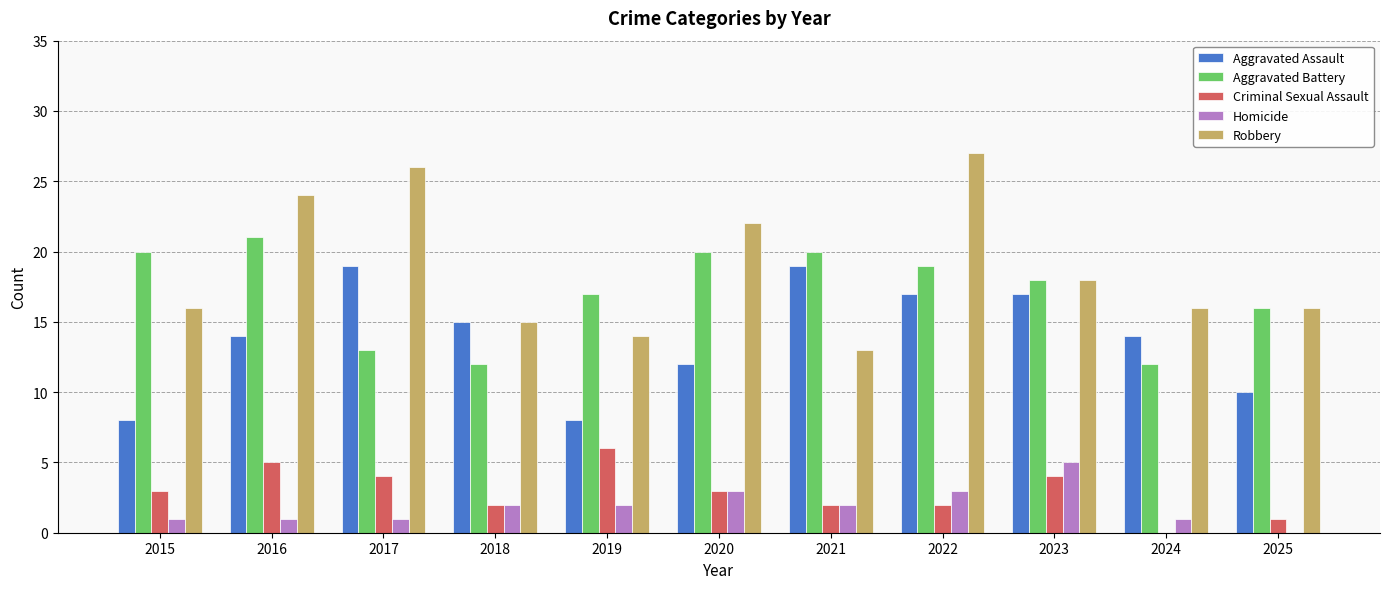

Count the number of data series in this chart.

5